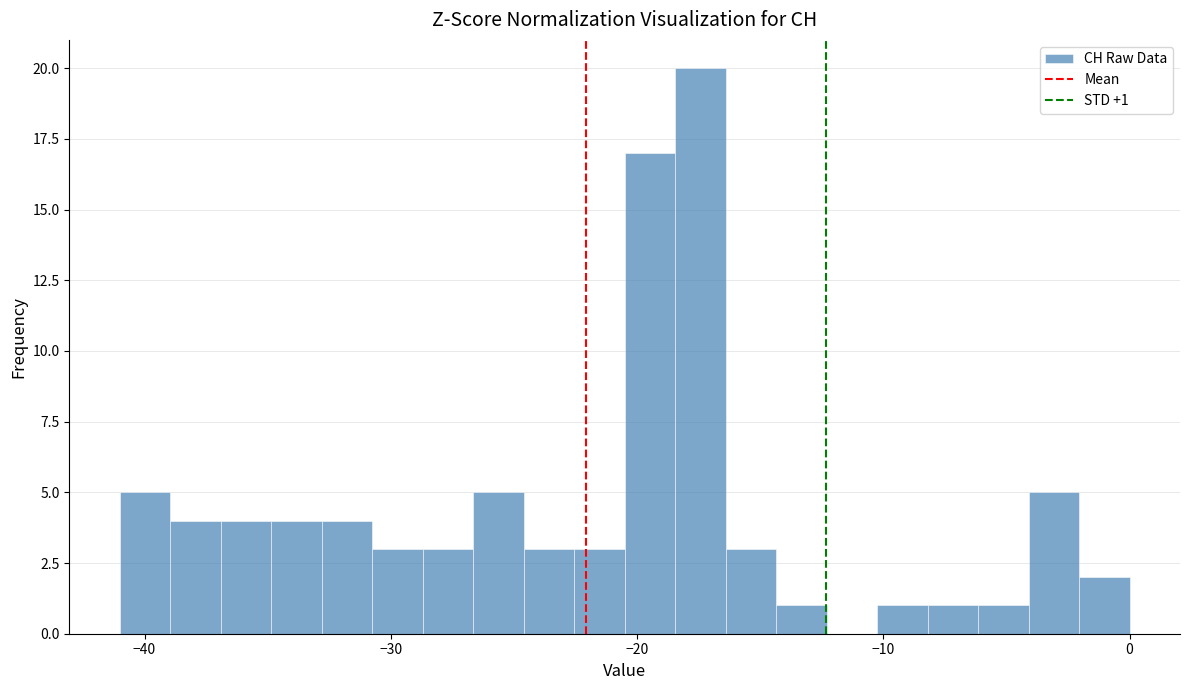

Around what value on the x-axis is the tallest bar? Give the approximate position of its centre, as read against the axis.

-17